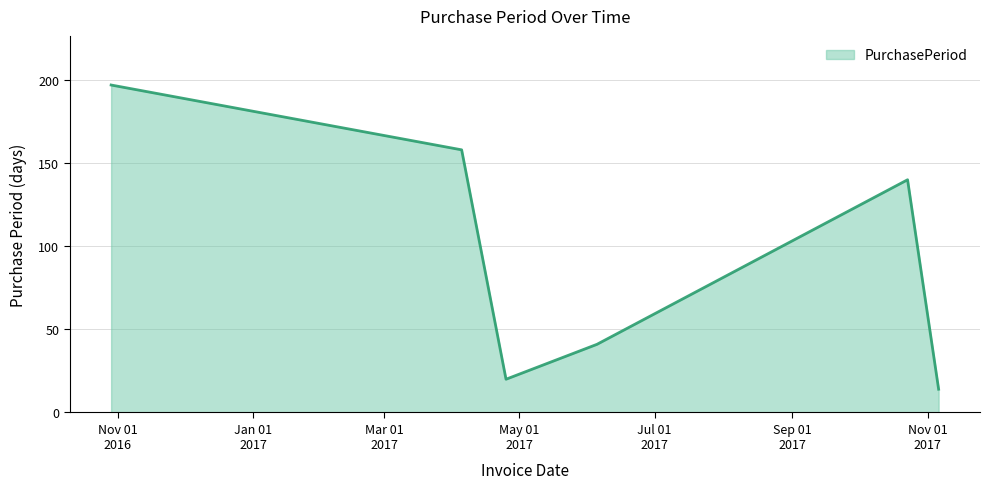

What is the difference between the second highest and second lowest values?

138